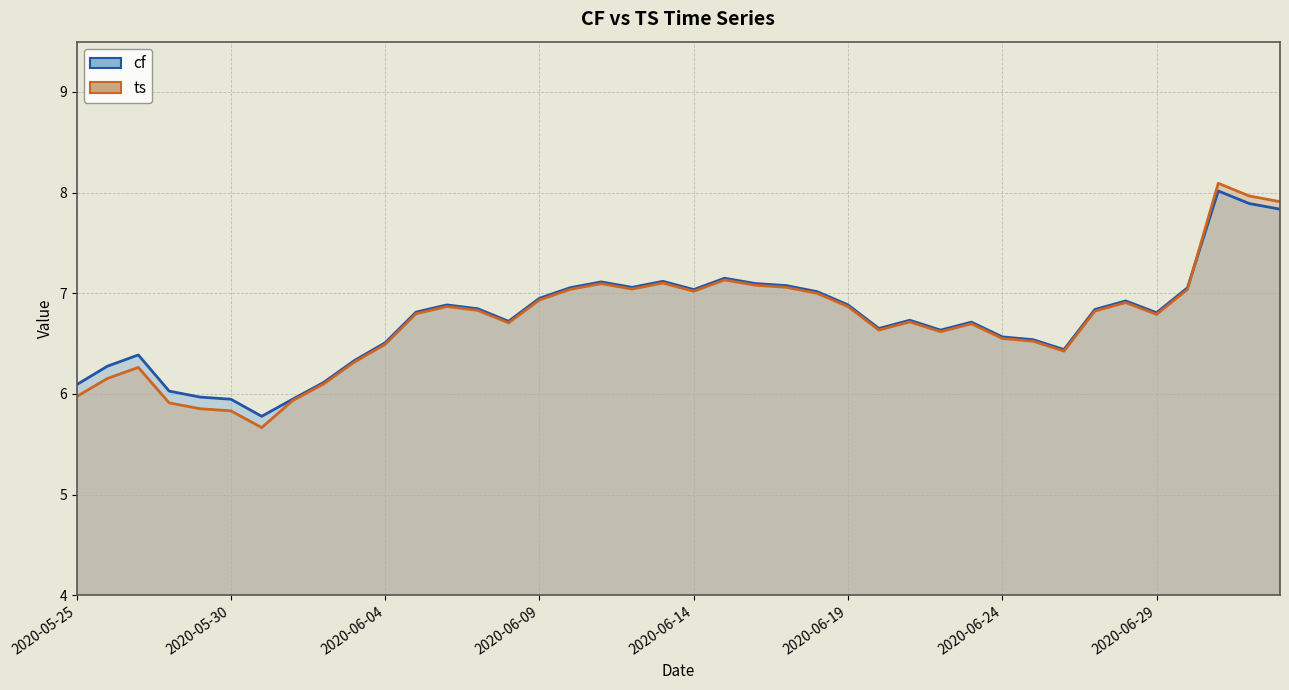

Is it true that cf (line) equals 9.1 at 33?

False